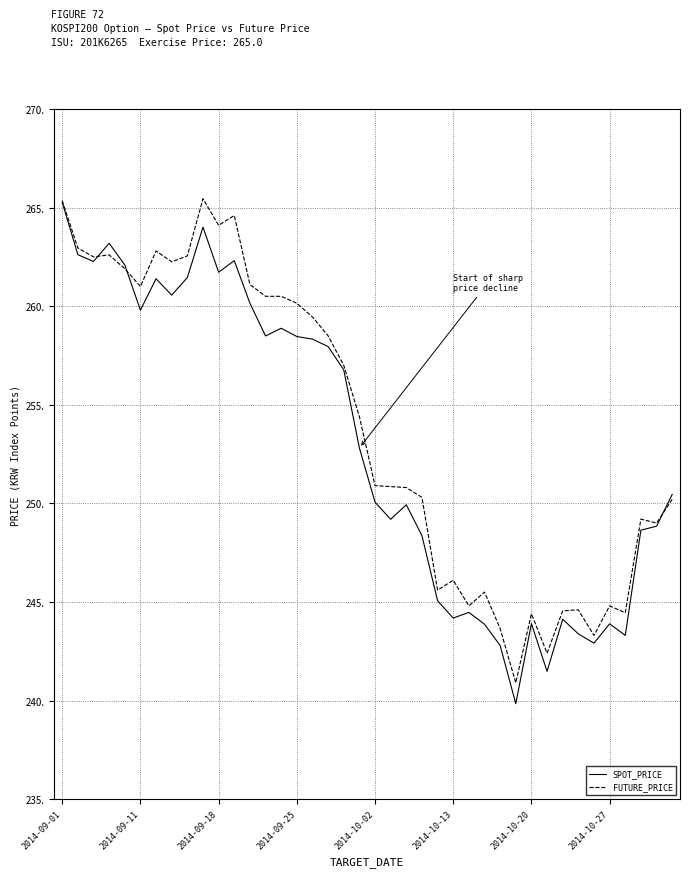

What is the lowest value of the FUTURE_PRICE series?

240.9